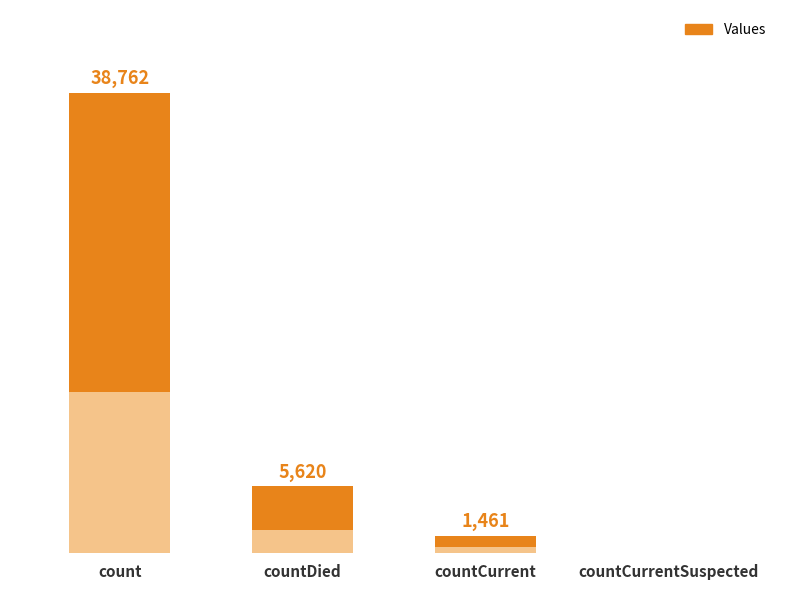

List the labels in order of value, smallest first.

countCurrentSuspected, countCurrent, countDied, count